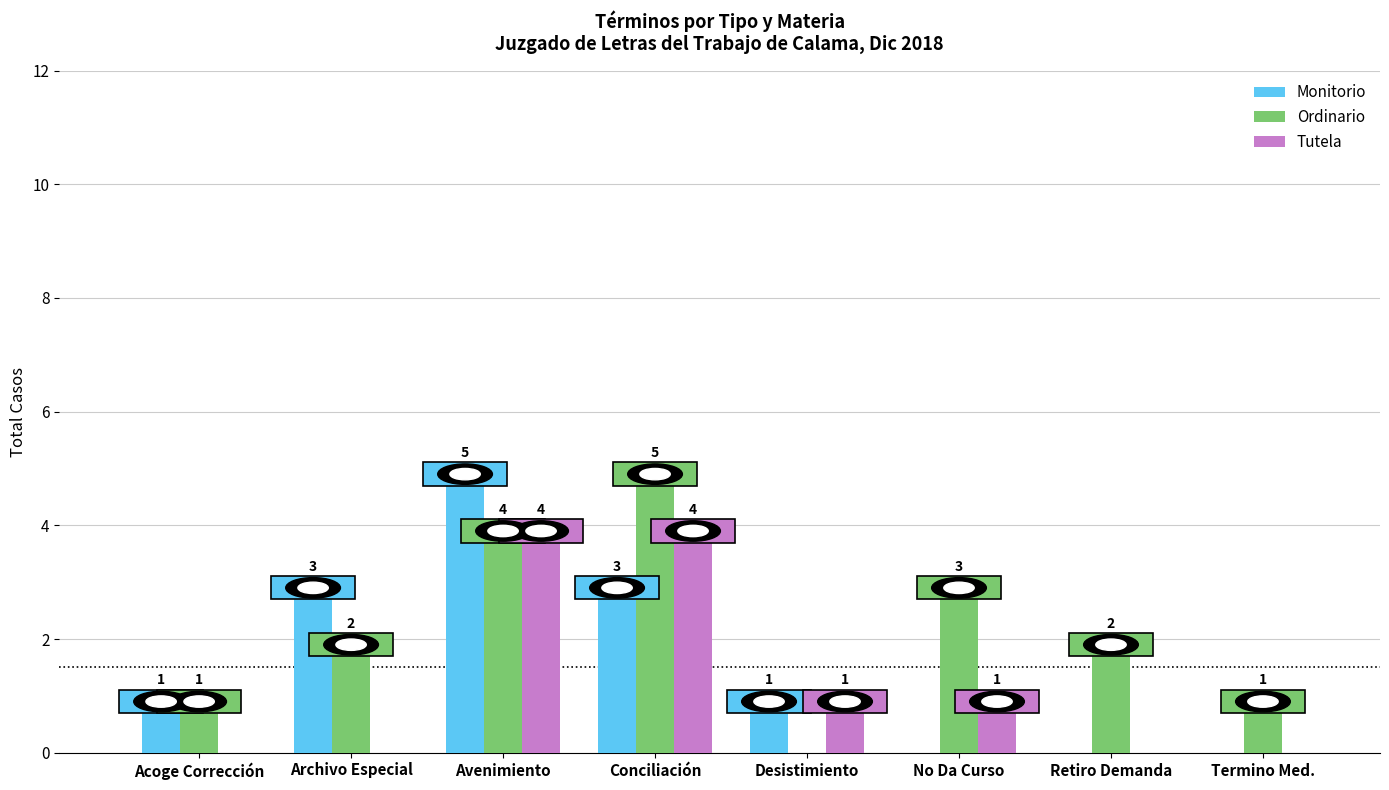

At which label does Monitorio reach its peak?

Avenimiento